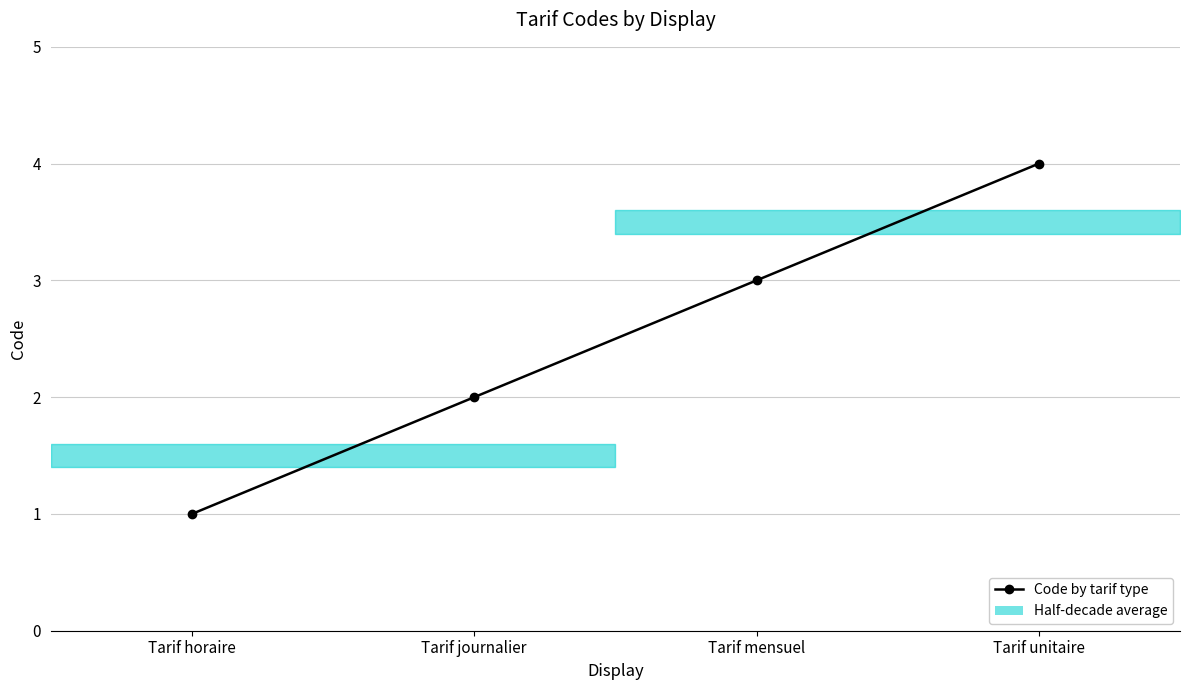

Reading left to right, transcribe all the data shown in this chart.

Tarif horaire=1	Tarif journalier=2	Tarif mensuel=3	Tarif unitaire=4